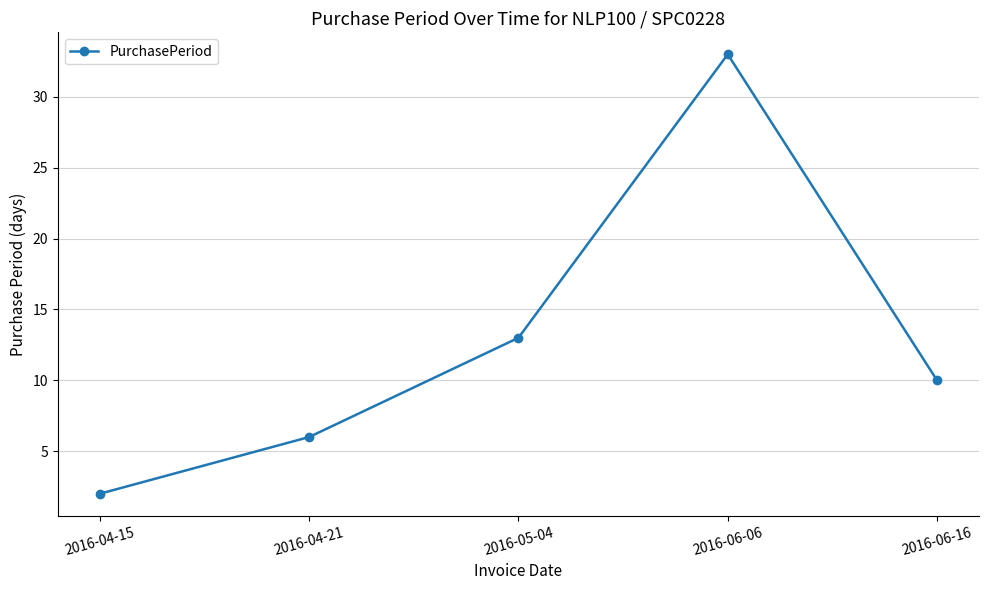

What position from the left is 2016-06-06?

4